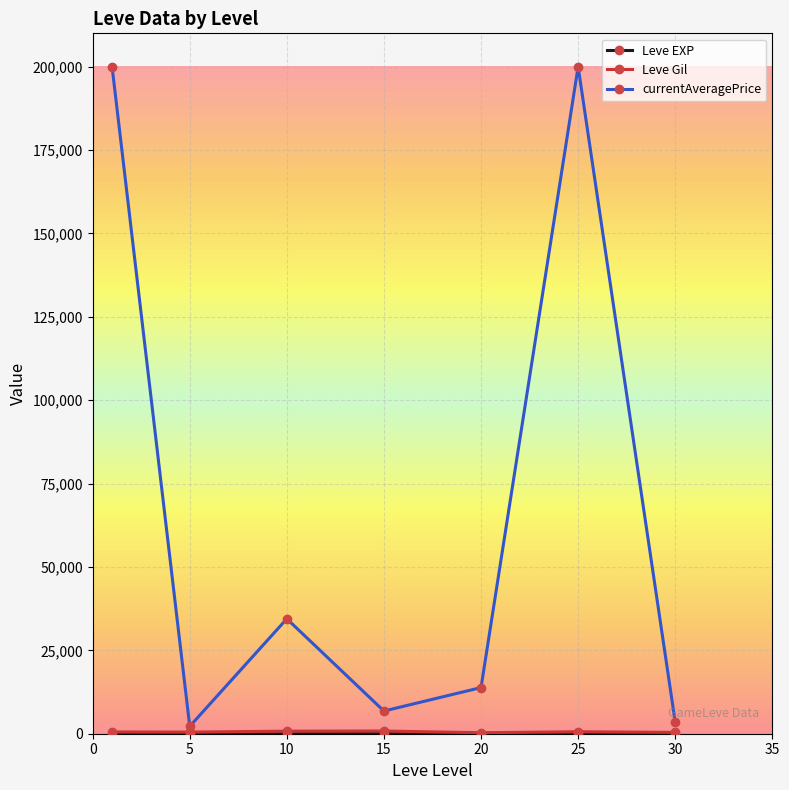

What is the minimum value for currentAveragePrice?

2212.3